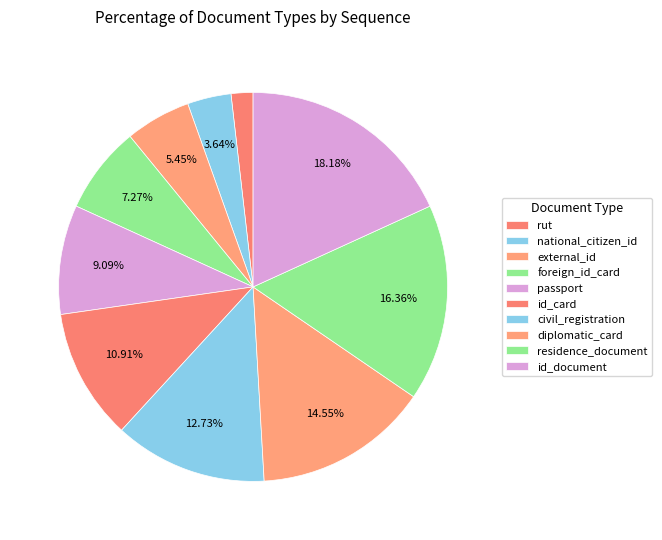

How many segments does this pie chart have?

10